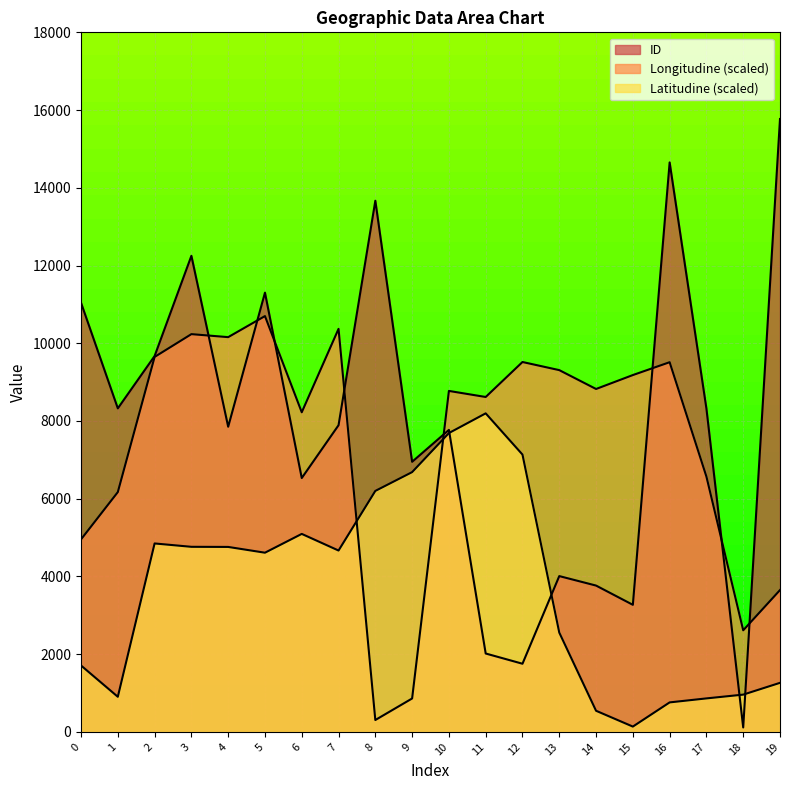

What is the difference between the highest and lowest values at 1?

7421.4